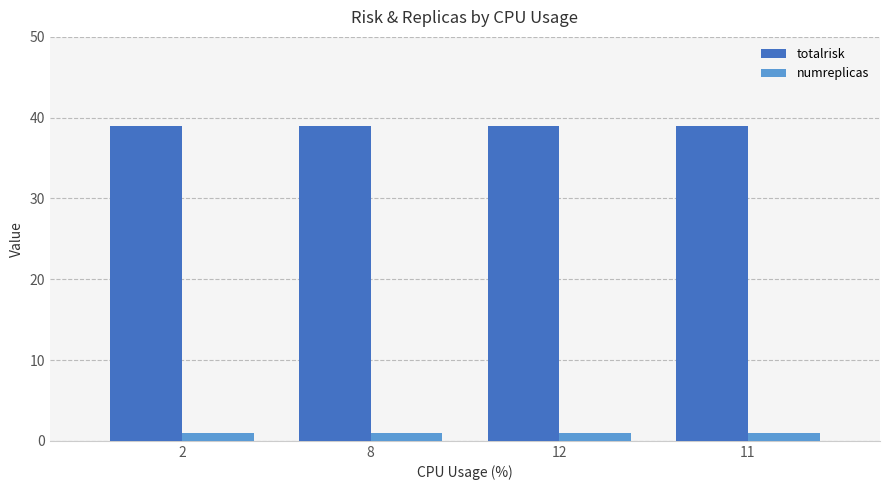

How many series are shown in this chart?

2